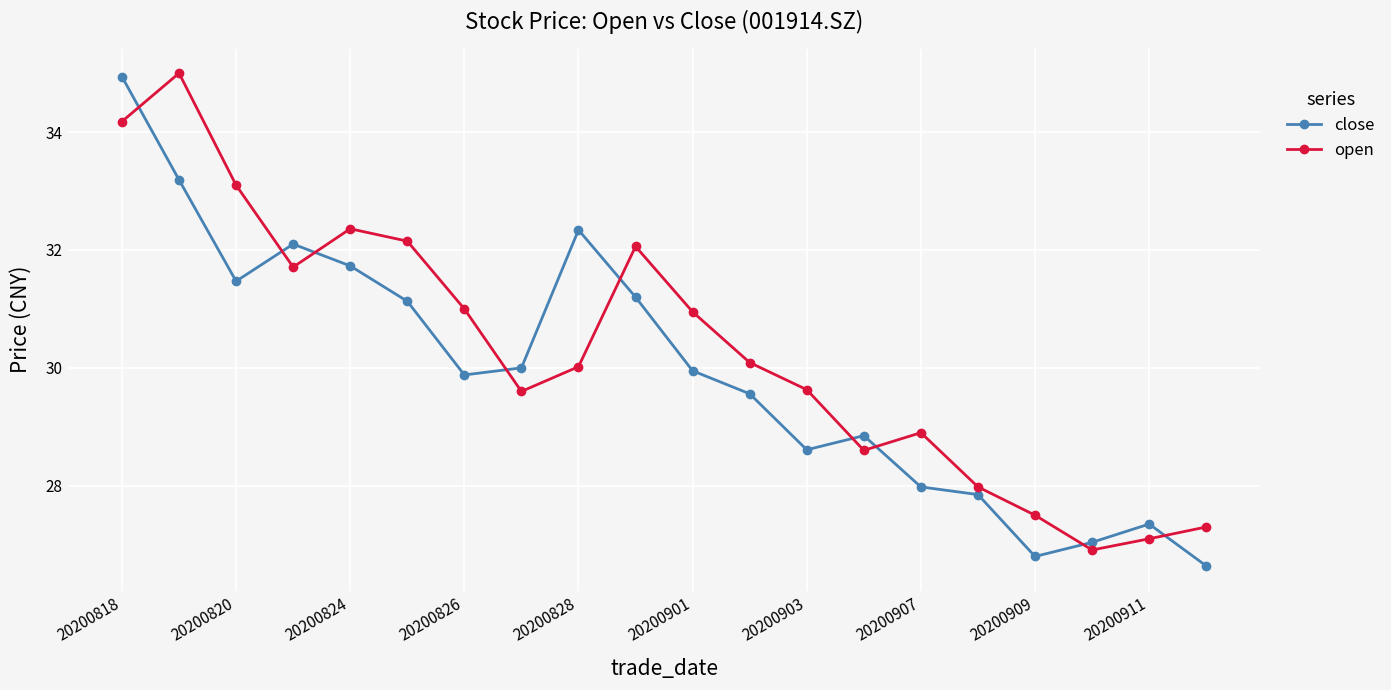

What is the sum of all close values?

598.6